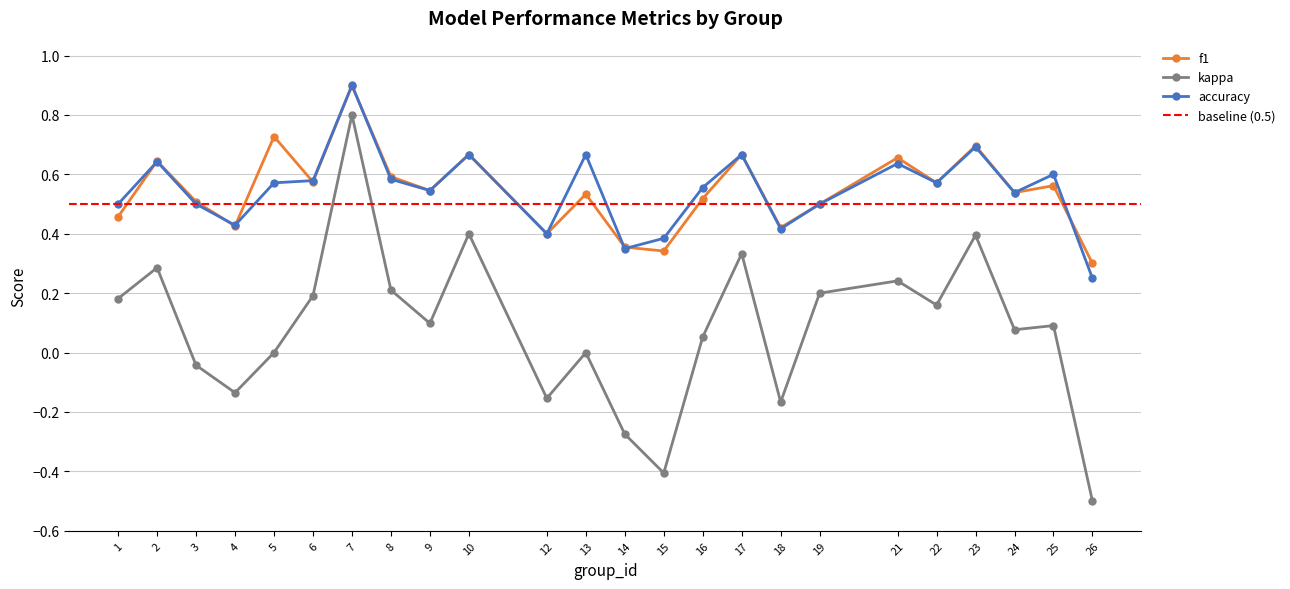

What is the value of the accuracy point at the 18th from the left?

0.5